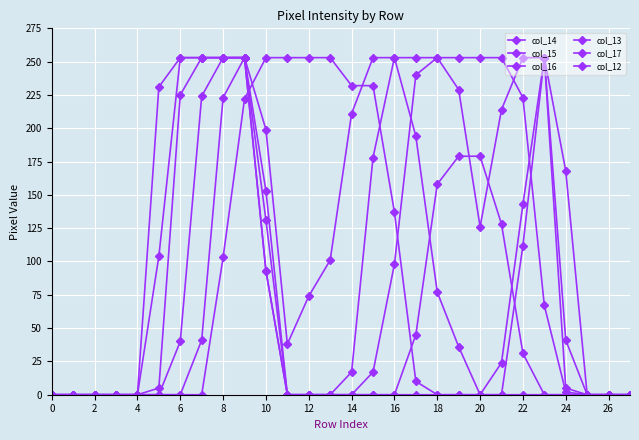

Count the number of data series in this chart.

6